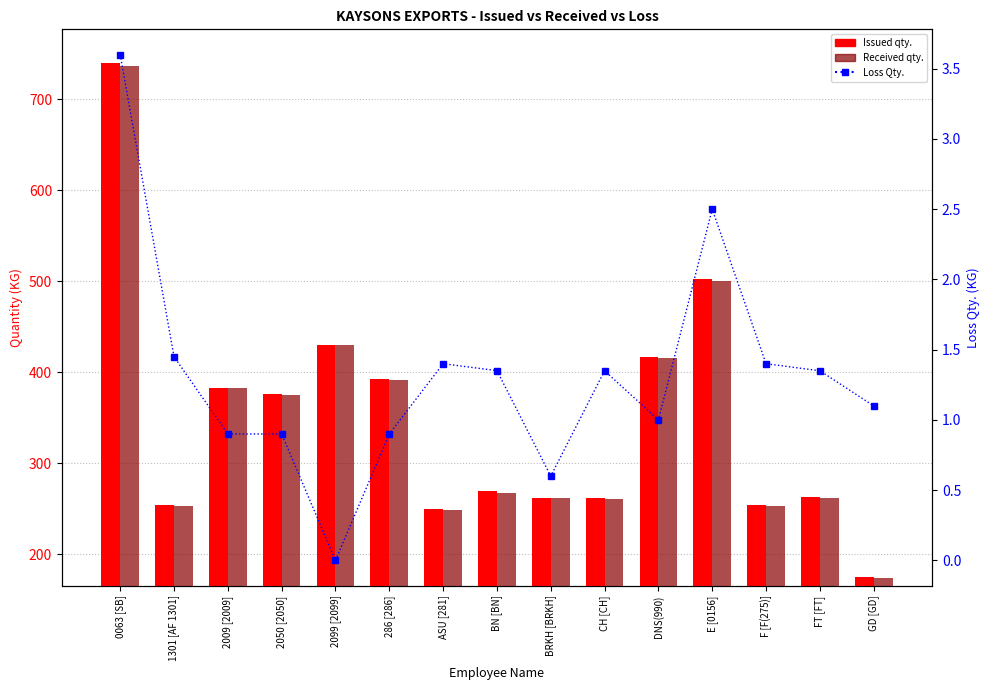

At which category is the sum across all series the highest?

0063 [SB]